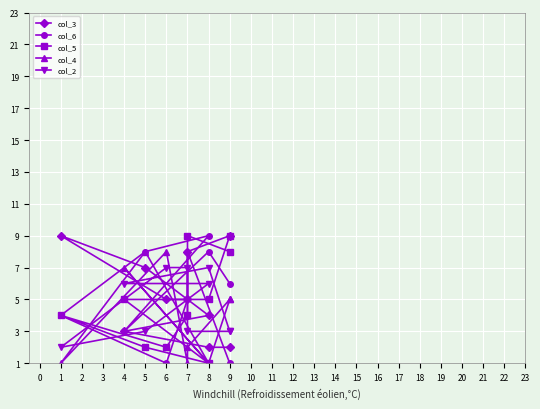

What is the value of the col_4 point at the 3rd from the left?

1